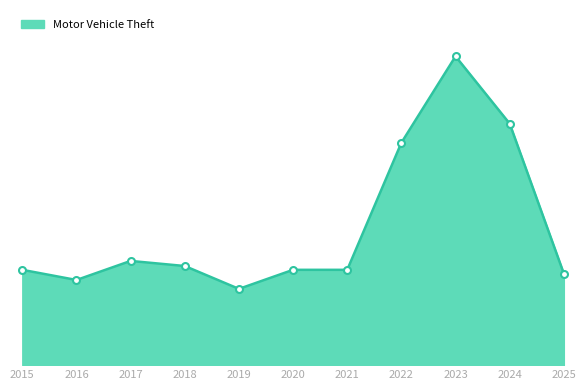

Does the chart have visible grid lines?

No